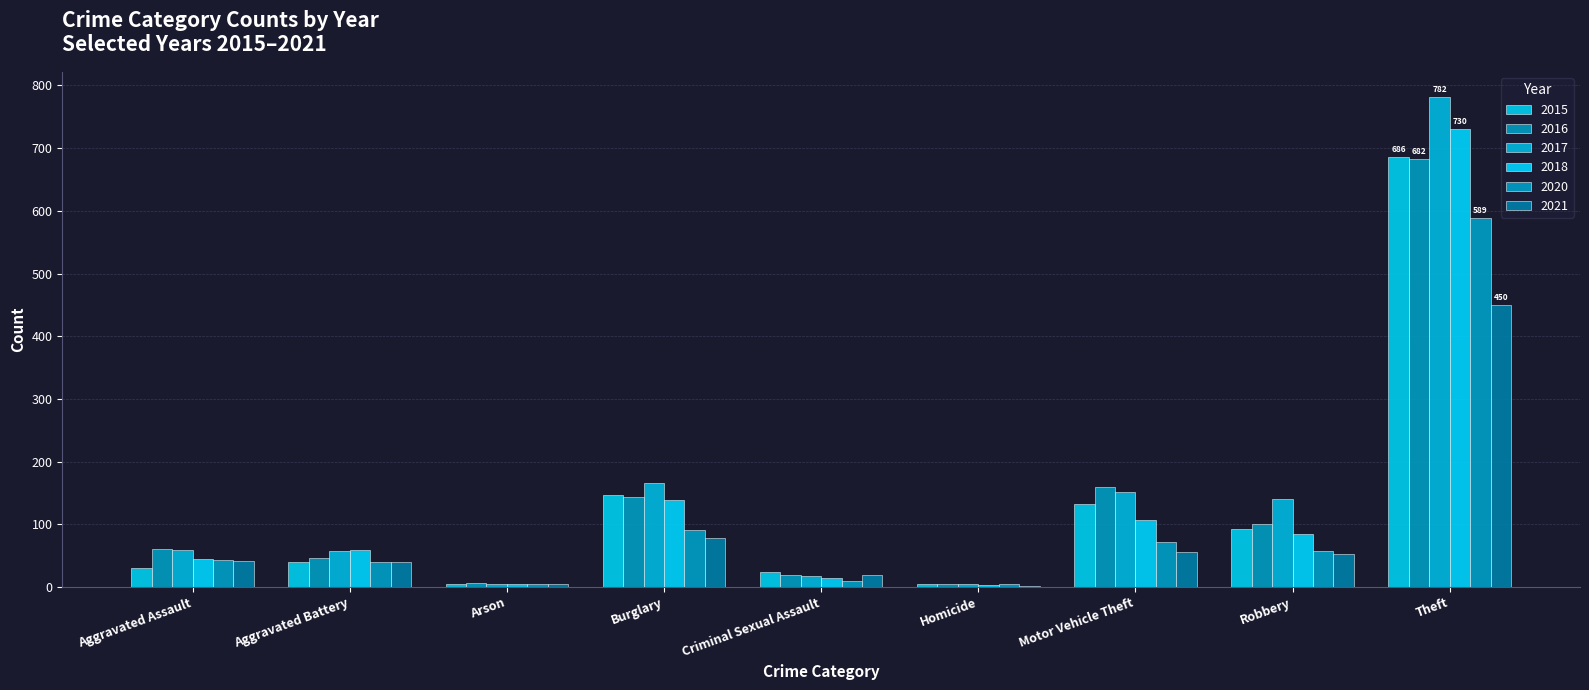

At which label does 2017 reach its minimum?

Homicide